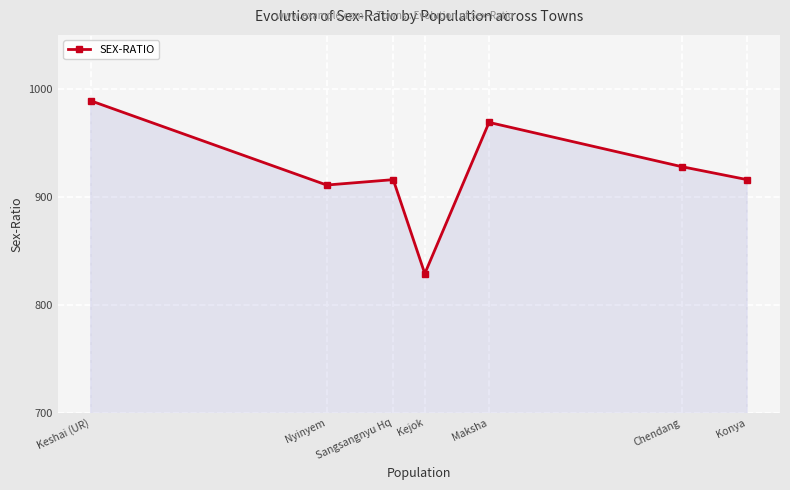

How many interior local valleys (lower than both neighbors) does the data have?

2